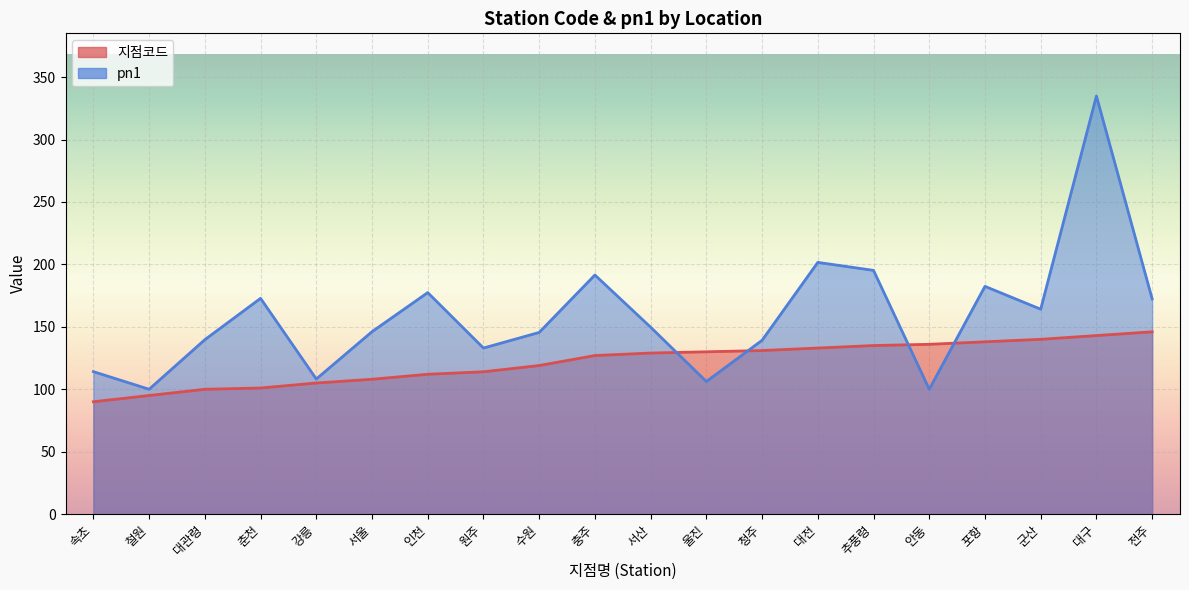

Reading left to right, what are all the values shown in this chart?

지점코드: 속초=90.0	철원=95.0	대관령=100.0	춘천=101.0	강릉=105.0	서울=108.0	인천=112.0	원주=114.0	수원=119.0	충주=127.0	서산=129.0	울진=130.0	청주=131.0	대전=133.0	추풍령=135.0	안동=136.0	포항=138.0	군산=140.0	대구=143.0	전주=146.0
pn1: 속초=114.1	철원=100.0	대관령=139.7	춘천=172.8	강릉=108.2	서울=146.1	인천=177.4	원주=133.0	수원=145.5	충주=191.5	서산=149.7	울진=106.2	청주=139.2	대전=201.6	추풍령=195.2	안동=100.0	포항=182.4	군산=164.1	대구=334.8	전주=172.4